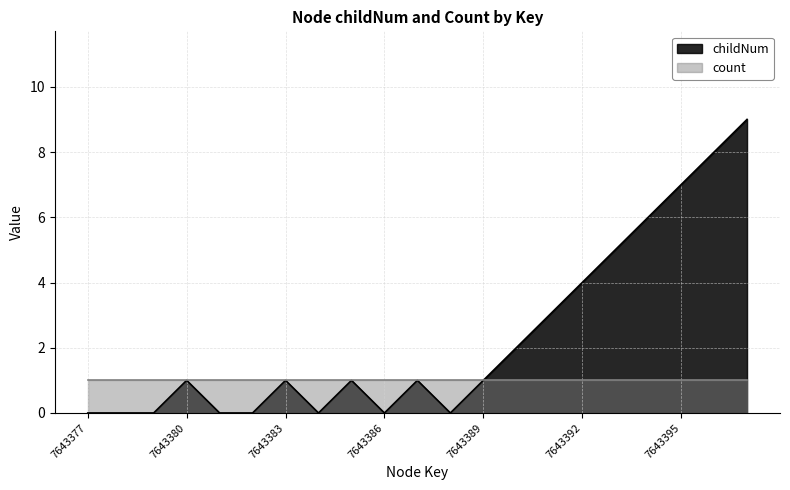

Which label corresponds to the largest value in the chart?

7643397